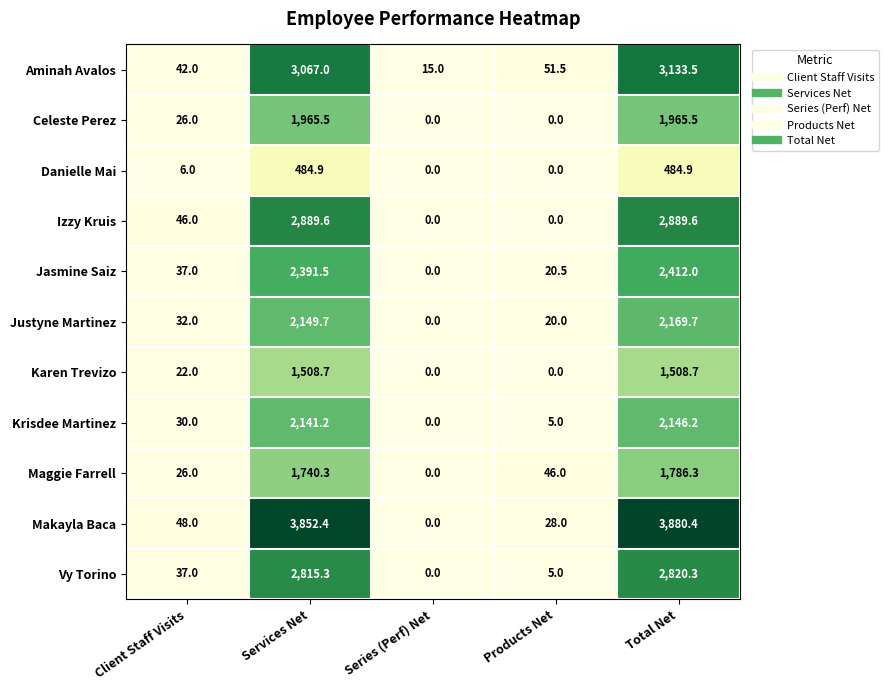

At which label does Maggie Farrell first exceed 46?

Services Net